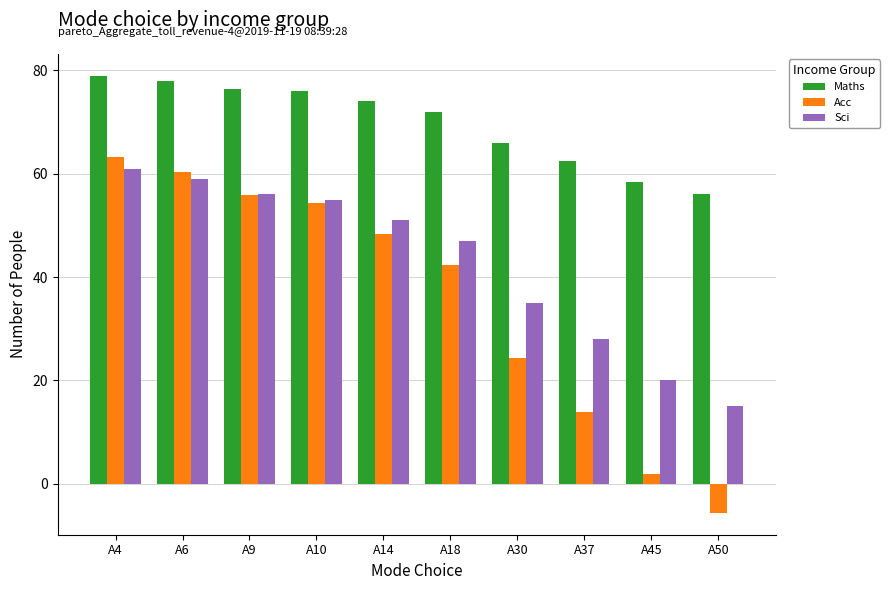

Rank the series at A6 from highest to lowest value.

Maths, Acc, Sci